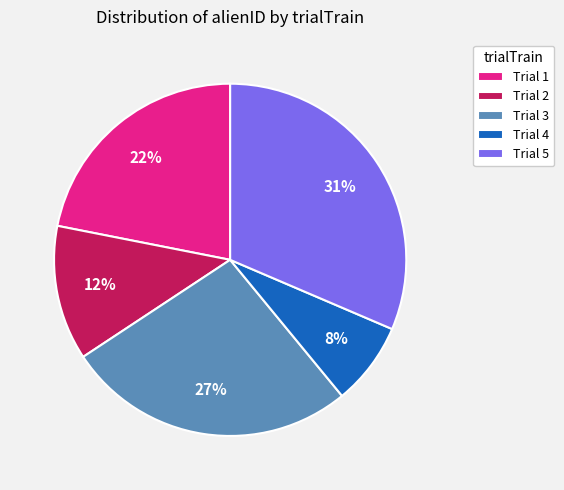

Is there a majority slice in this chart?

No